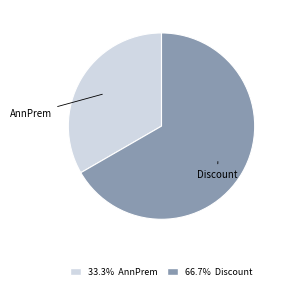

Which category has the biggest portion of the pie?

Discount